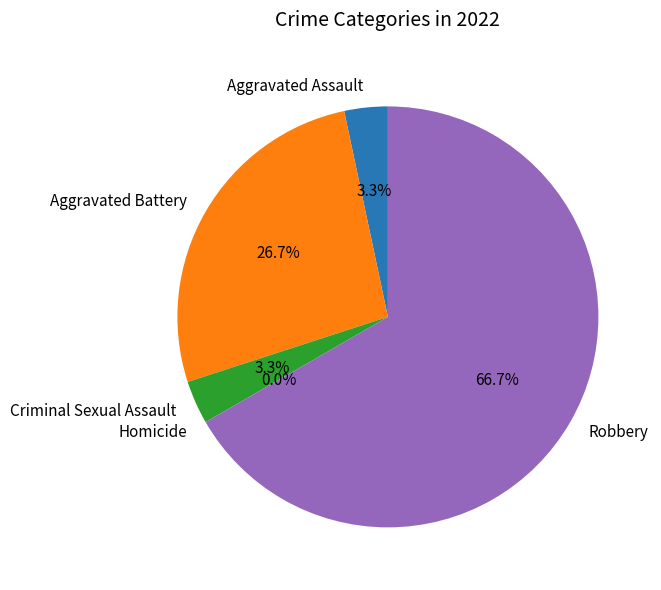

What percentage do Robbery and Aggravated Battery together represent?

93.3%